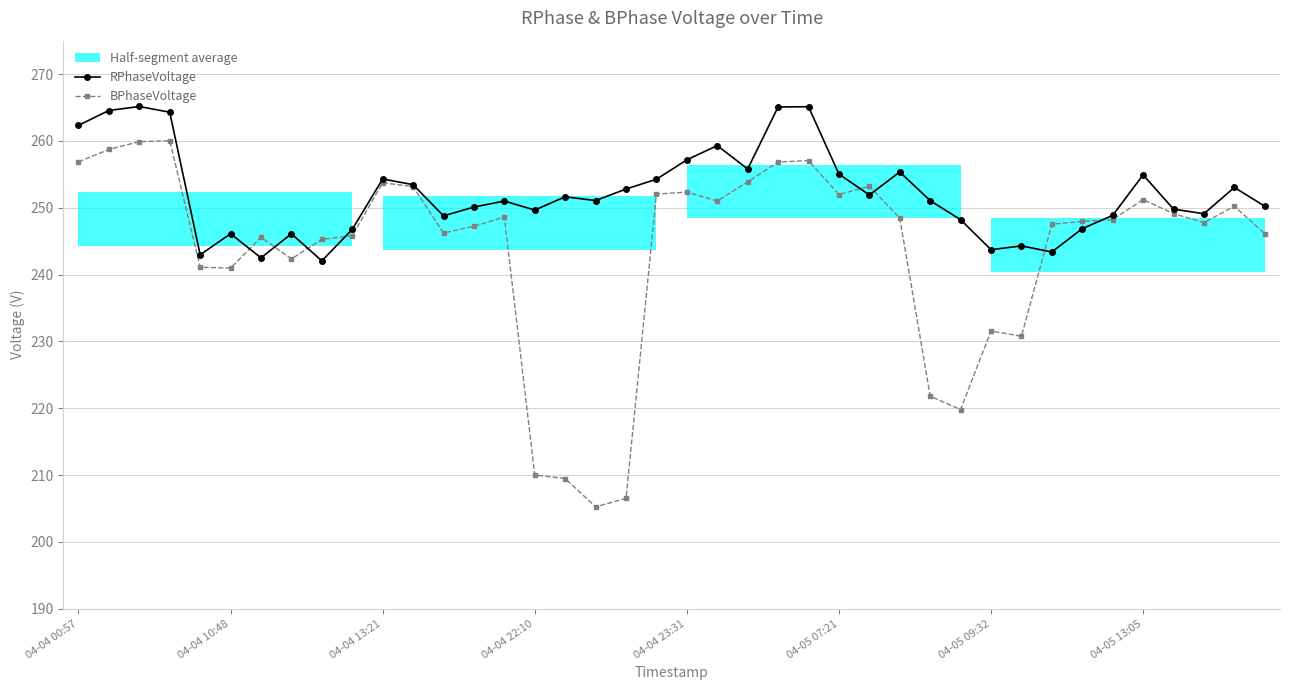

What is the highest value of the BPhaseVoltage series?

260.0